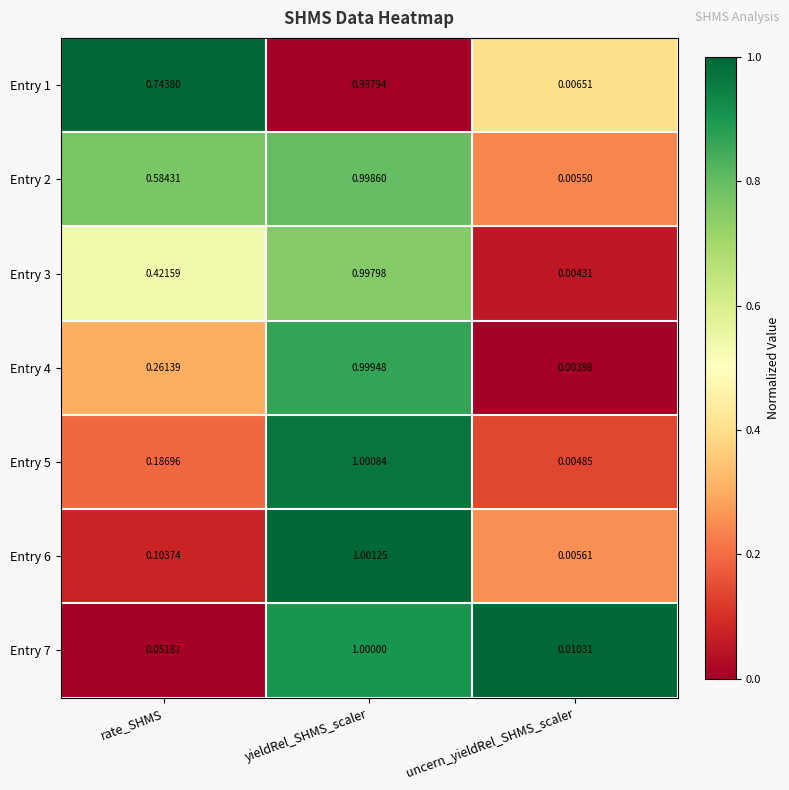

Where is Entry 7 nearest to the value 0?

uncern_yieldRel_SHMS_scaler